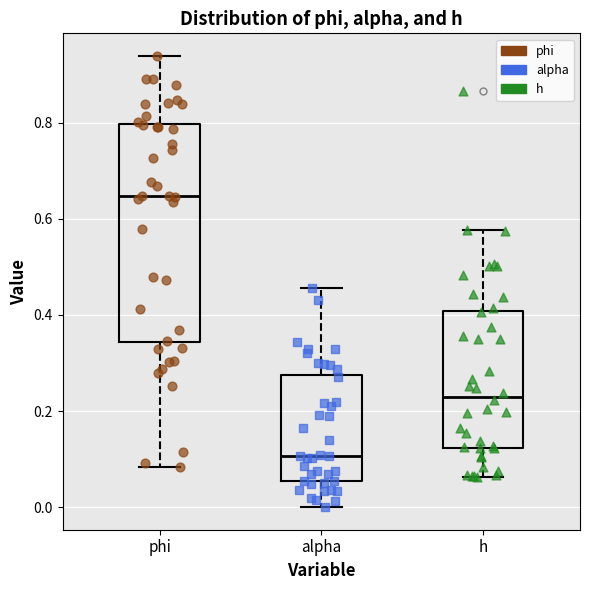

Reading left to right, read every box against the y-axis: the position of its median line, the range the box covers, and the ends of its whiskers. The values are not printed on the chart, so give them approximately, as read against the axis.

phi: median 0.64, box 0.34 to 0.80, whiskers 0.08 to 0.94
alpha: median 0.10, box 0.06 to 0.28, whiskers 0.00 to 0.46
h: median 0.22, box 0.12 to 0.40, whiskers 0.06 to 0.58